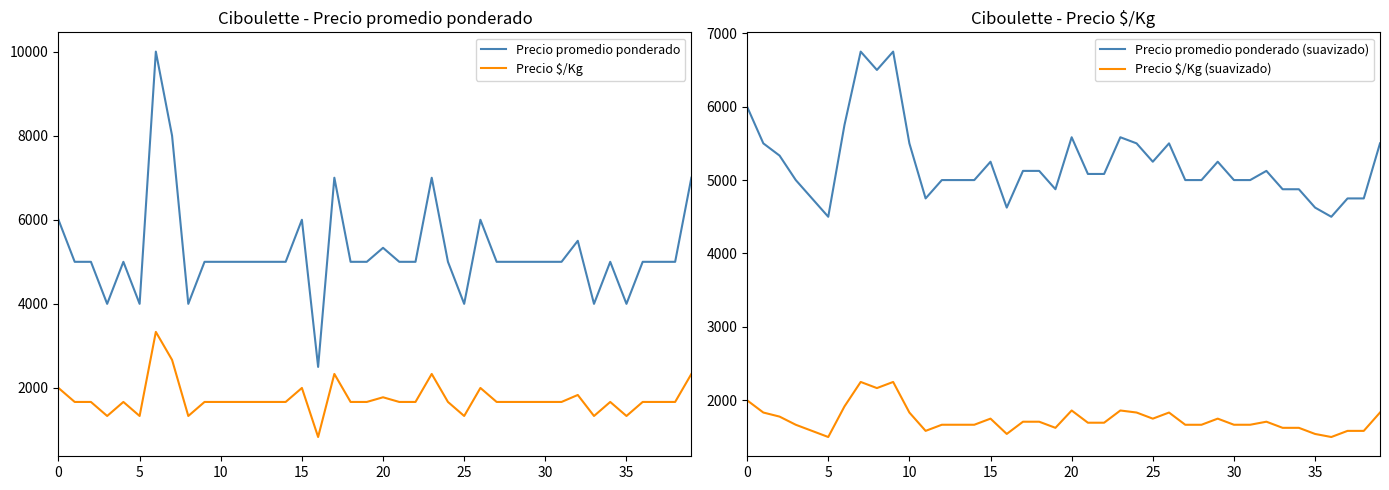

How many lines are shown in the chart?

4